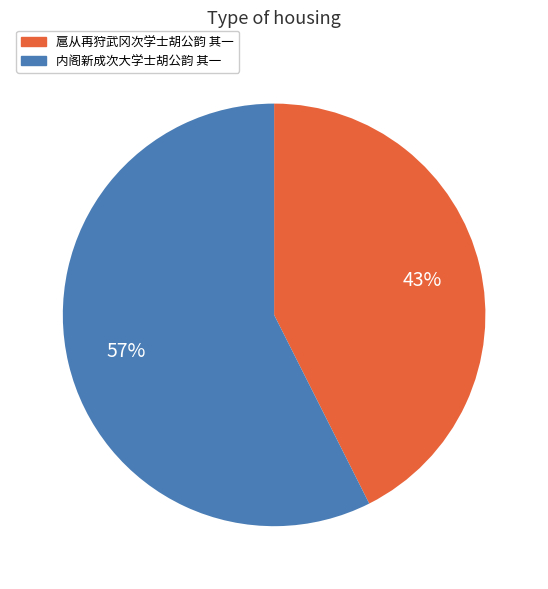

To the nearest percent, what percentage of the pie is 内阁新成次大学士胡公韵 其一?

57%